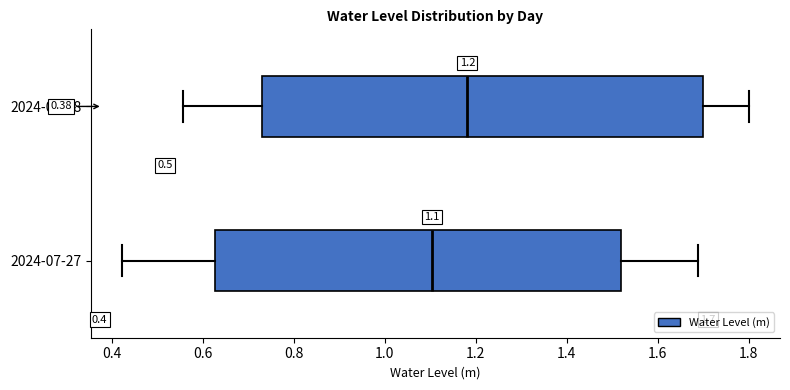

Which box has the furthest to the left median line?

2024-07-27